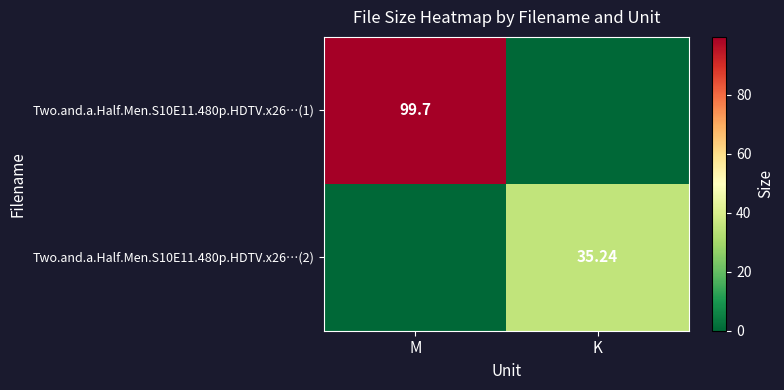

Rank the categories by Two.and.a.Half.Men.S10E11.480p.HDTV.x26…(2) value from highest to lowest.

K, M